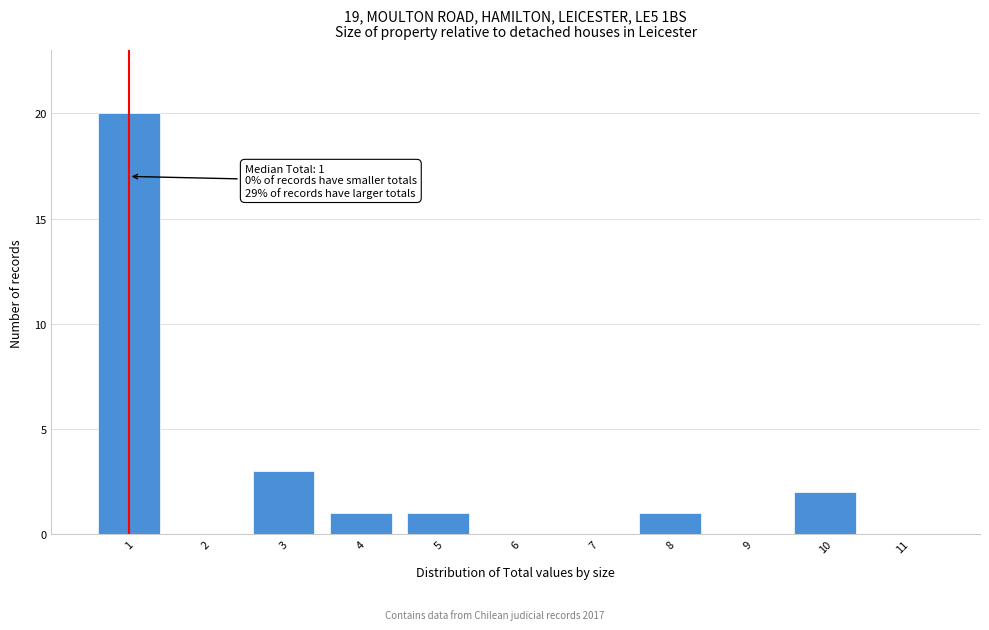

Over which range of the x-axis is the bar tallest?

0.5 to 1.5